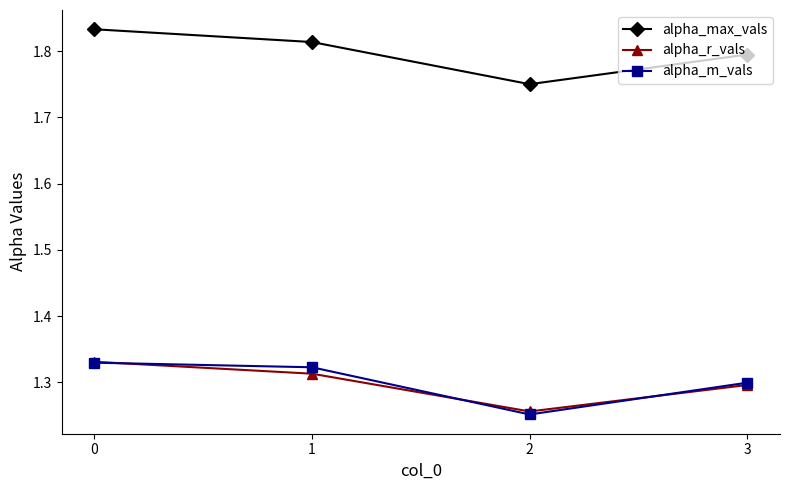

The alpha_m_vals series shows 0.7 at 3. True or false?

False